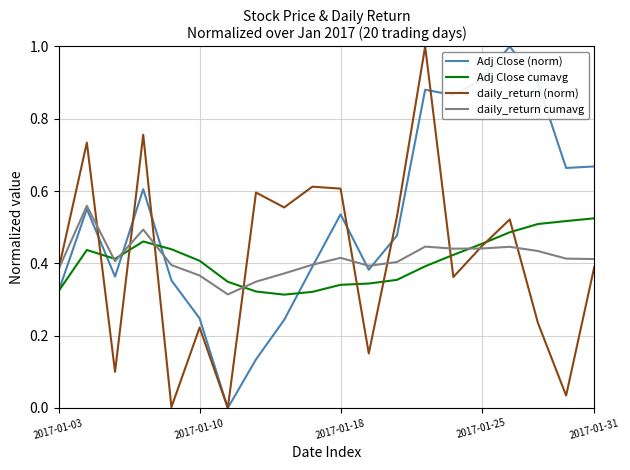

Which series has the largest total across all categories?

Adj Close (norm)